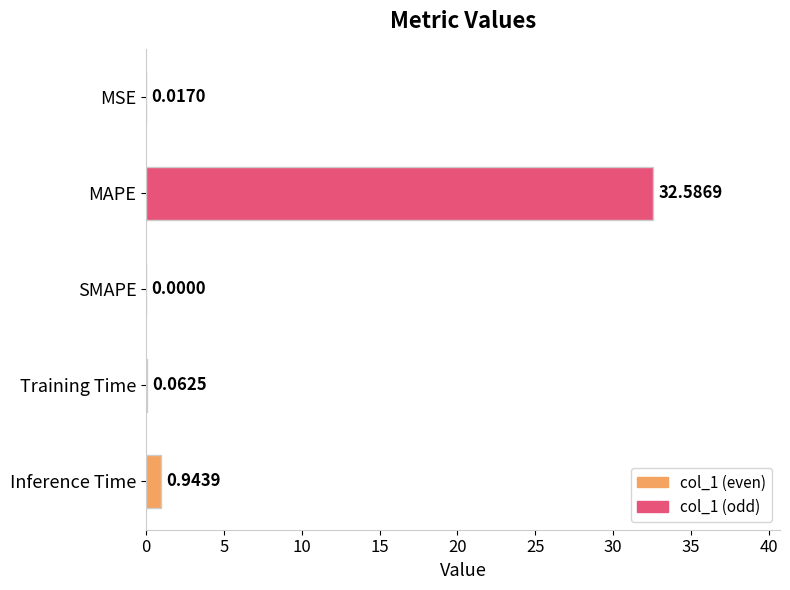

What is the sum of all values?

33.6